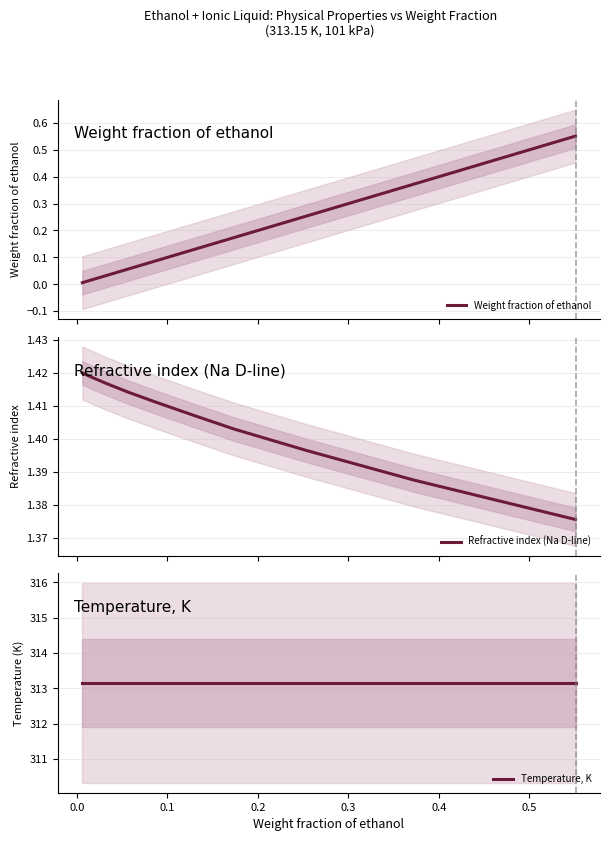

True or false: Weight fraction of ethanol and Refractive index (Na D-line) cross at least once.

False